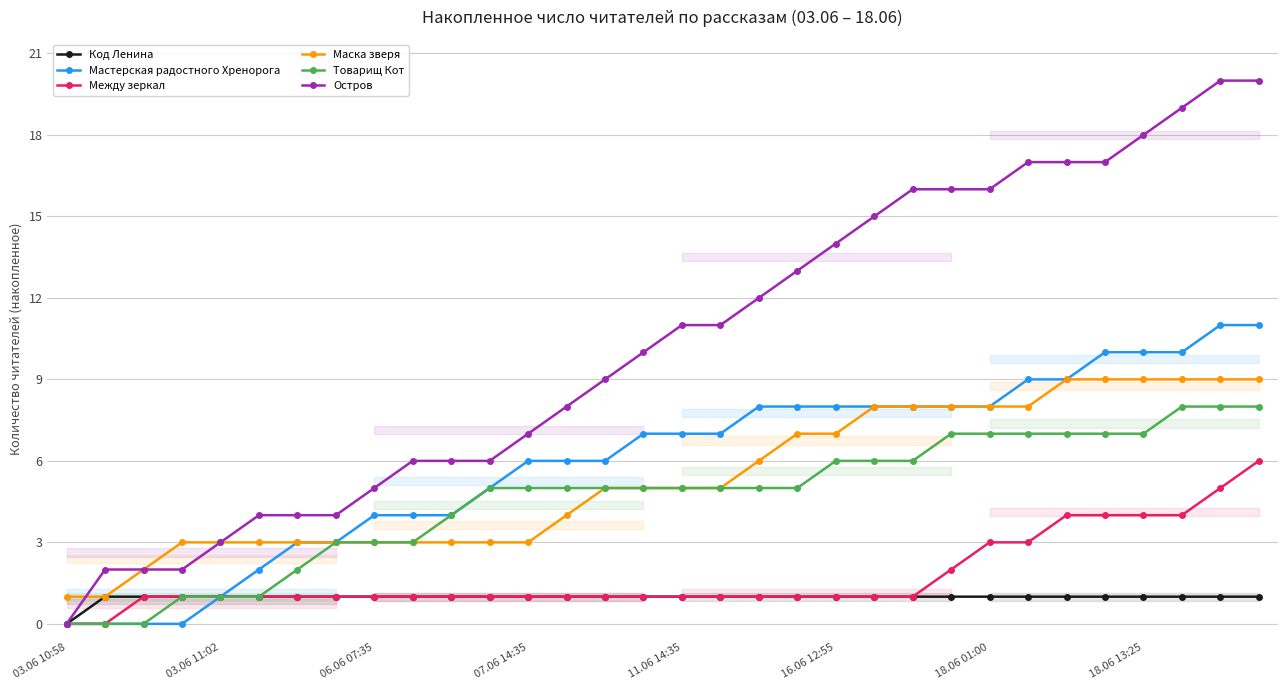

The Товарищ Кот series shows -5 at 03.06 10:58. True or false?

False